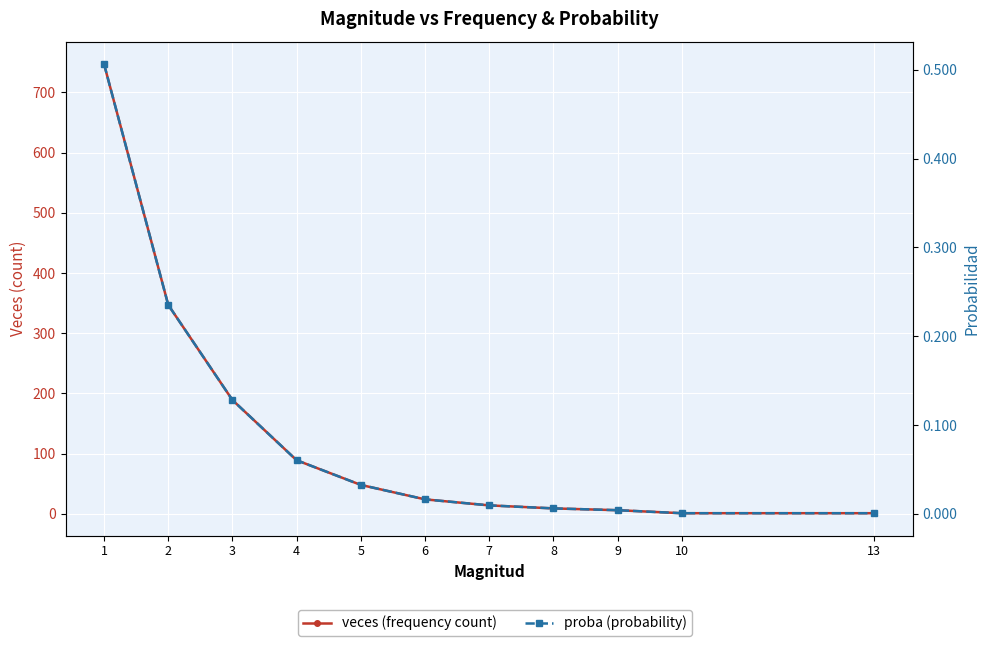

True or false: veces (frequency count) has a value of 189.0 at 3.

True